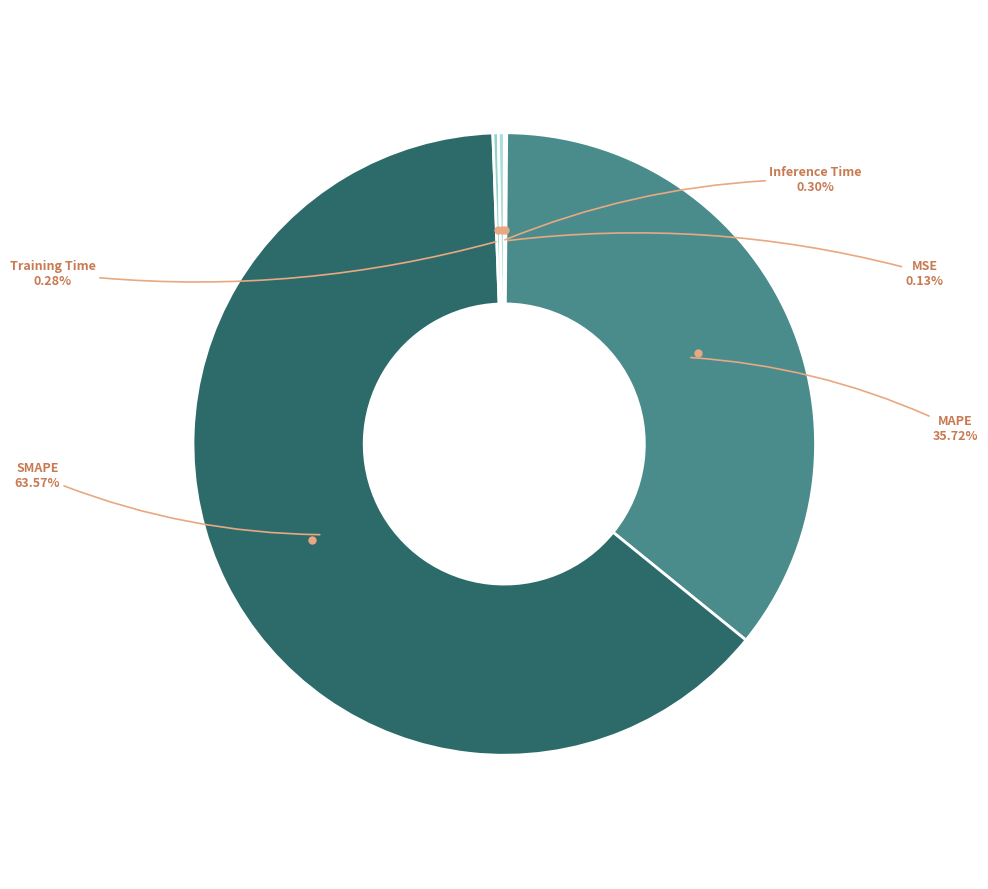

What is the largest slice in the pie chart?

SMAPE